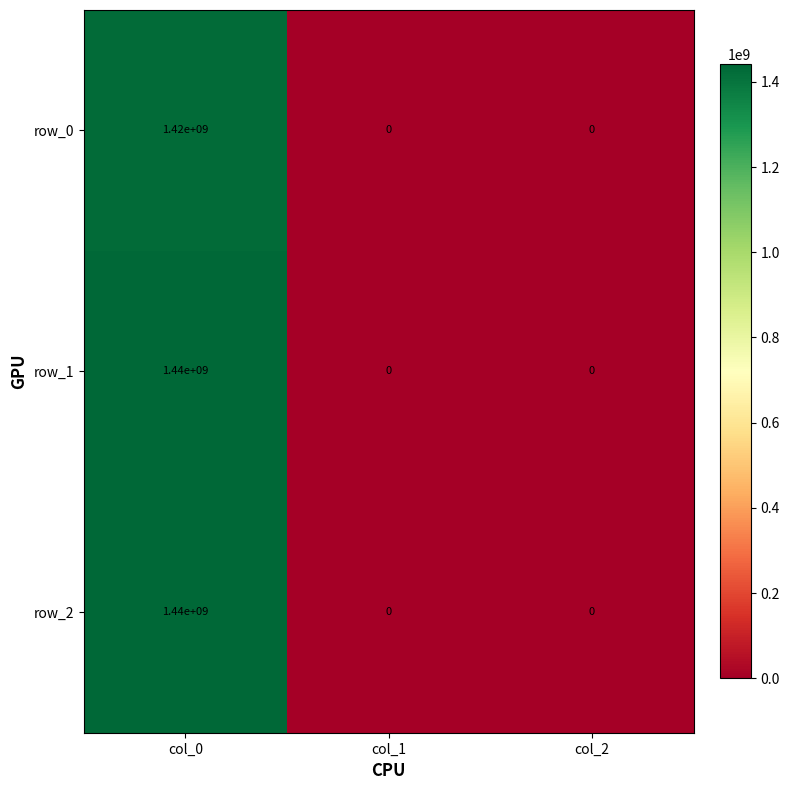

What is the difference between the row_2 values at col_0 and col_1?

1440000000